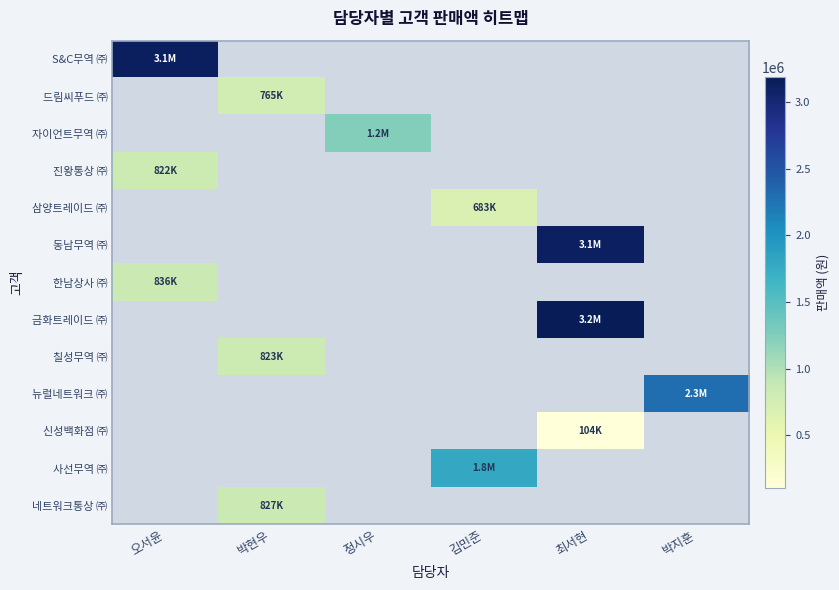

At how many categories does at least one series exceed 403290?

6